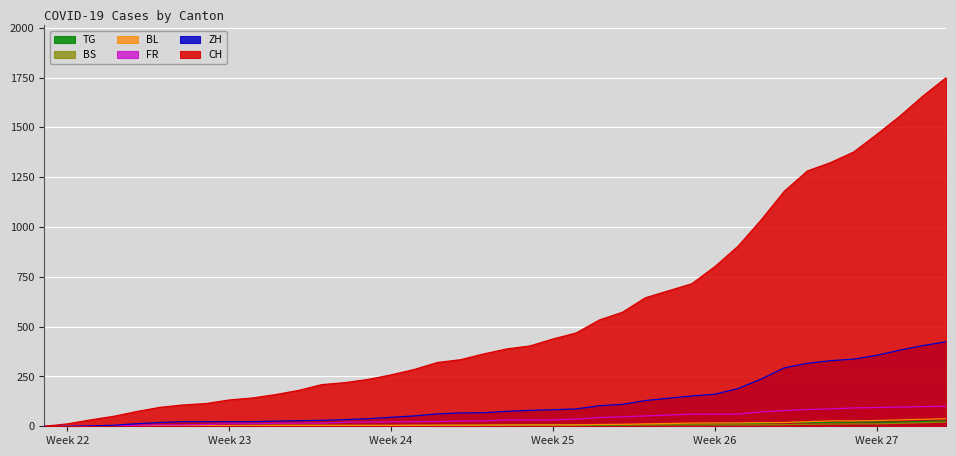

Which series has the largest total across all categories?

CH